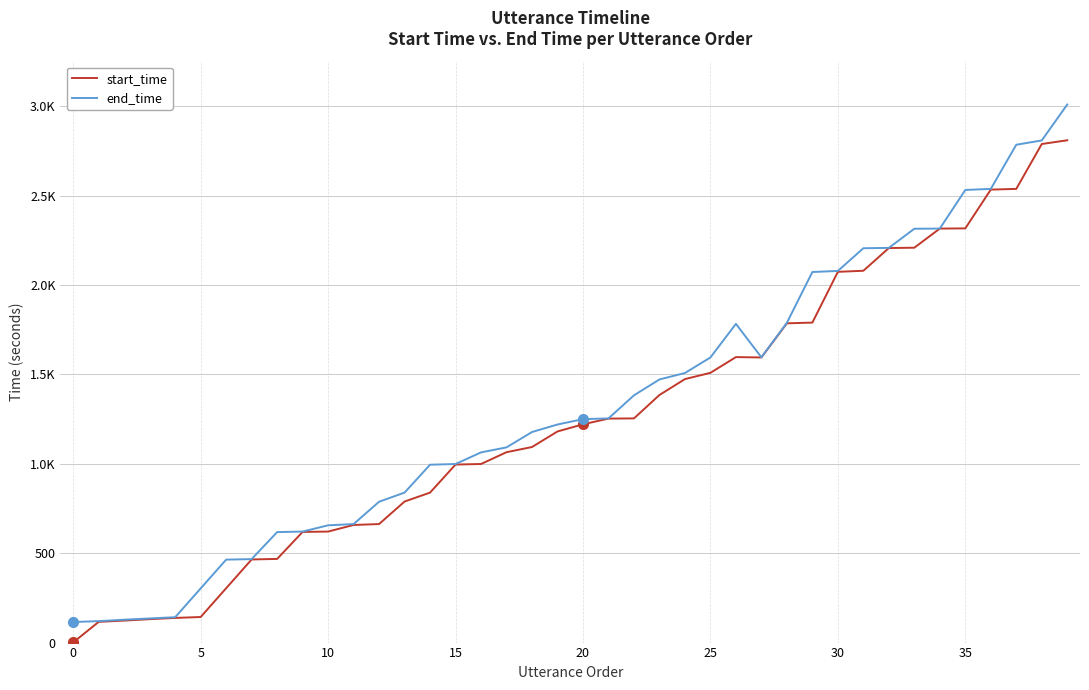

Reading left to right, extract all data points from this chart.

start_time: 1	116	123	131	138	143	304	465	468	619	621	658	663	789	839	996	999	1065	1094	1181	1221	1253	1254	1385	1474	1509	1597	1595	1786	1790	2074	2080	2207	2209	2316	2317	2534	2538	2789	2810
end_time: 115	120	128	135	142	303	464	467	618	621	656	663	788	839	995	999	1064	1092	1178	1220	1250	1254	1383	1472	1508	1595	1783	1596	1789	2073	2079	2206	2208	2315	2316	2532	2538	2785	2809	3010